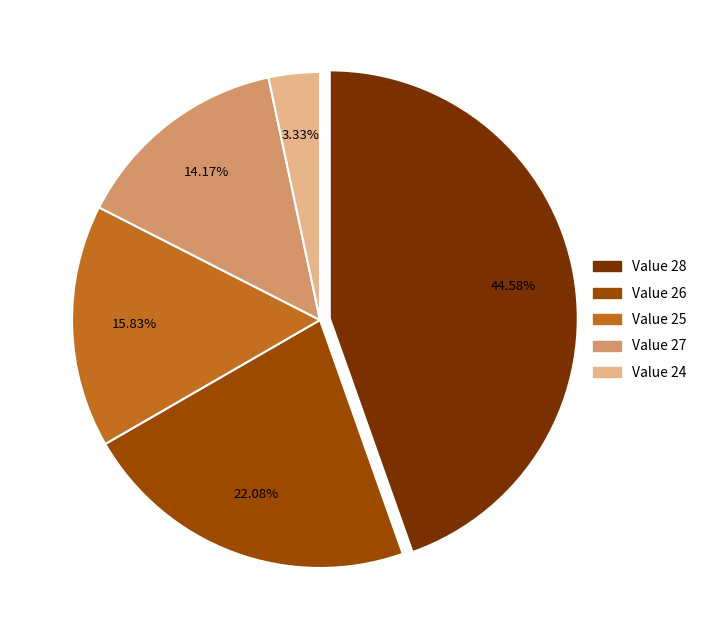

Is there a majority slice in this chart?

No